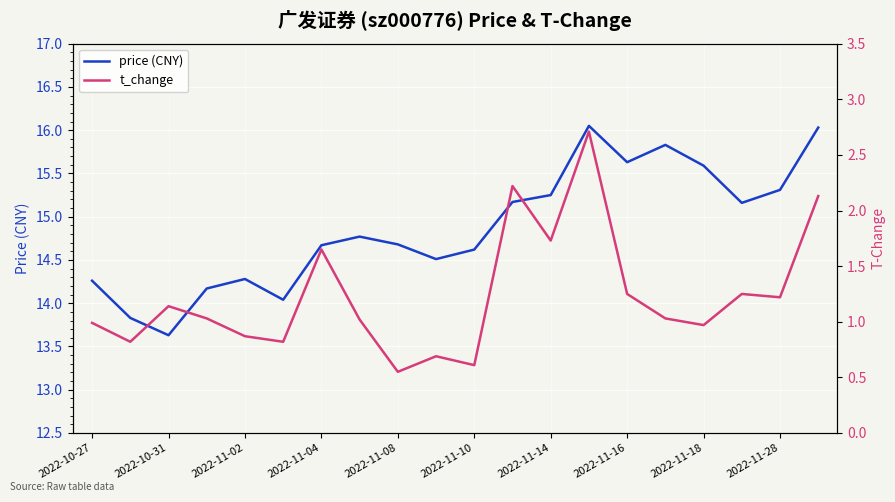

What is the label of the 1st point from the left?

2022-10-27